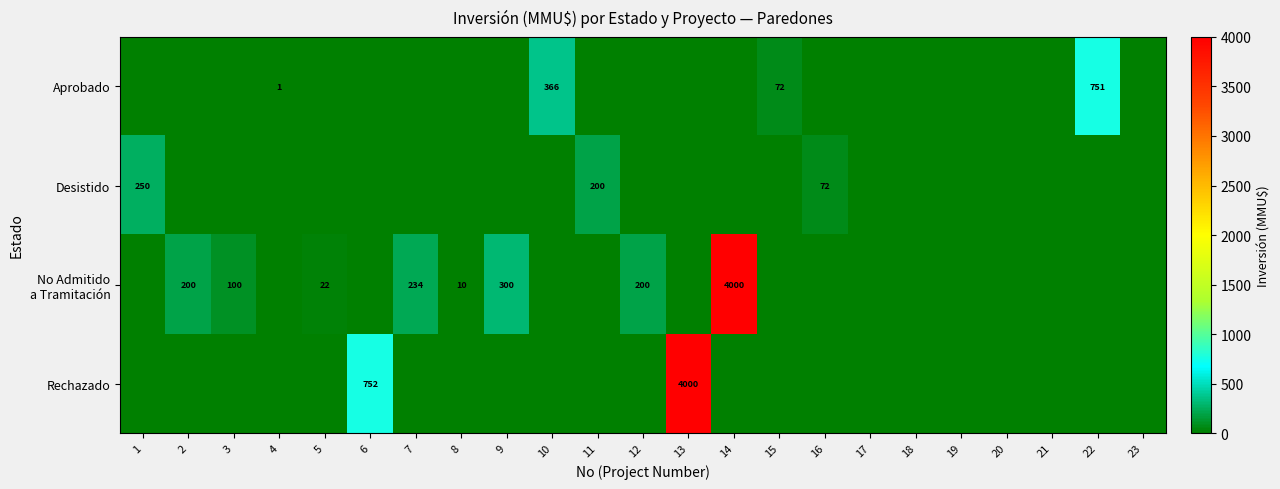

Is it true that Aprobado equals 1 at 4?

True